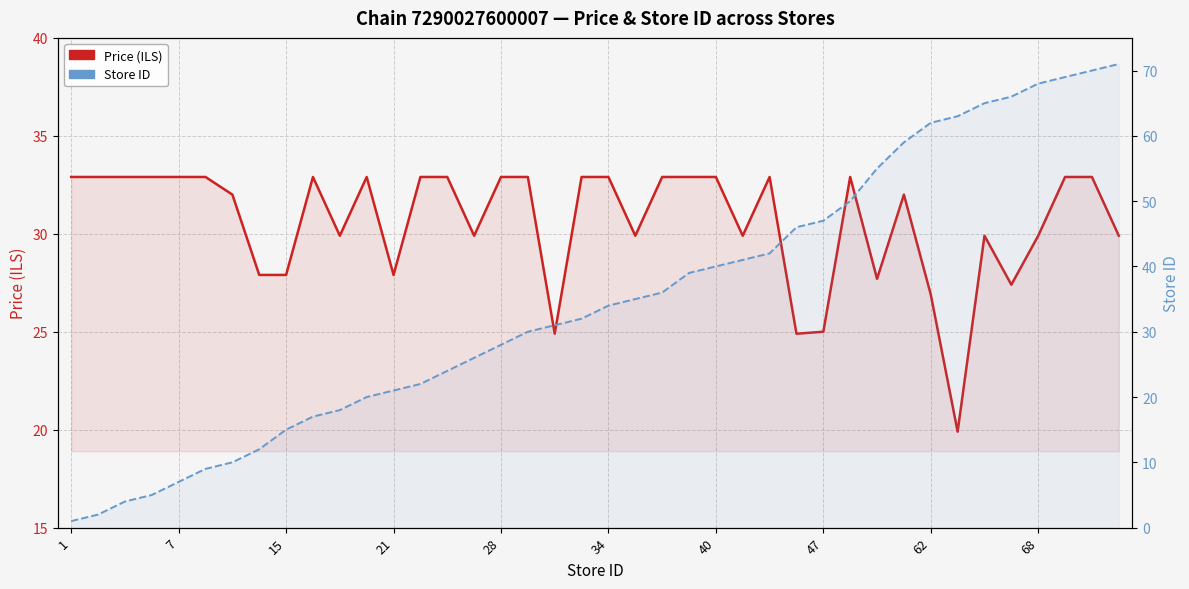

How many data points in Price (ILS) are less than 32?

17